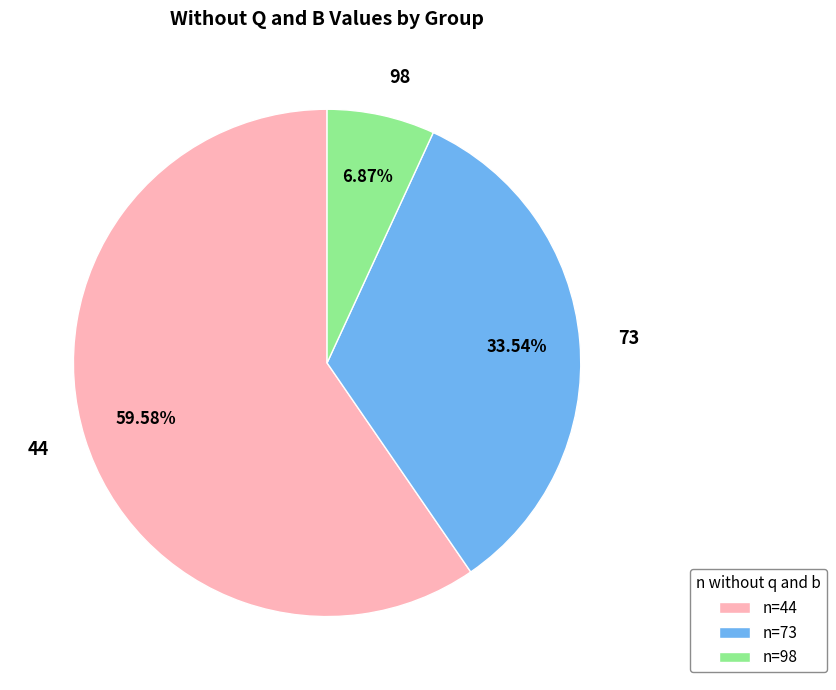

What is the largest slice in the pie chart?

44